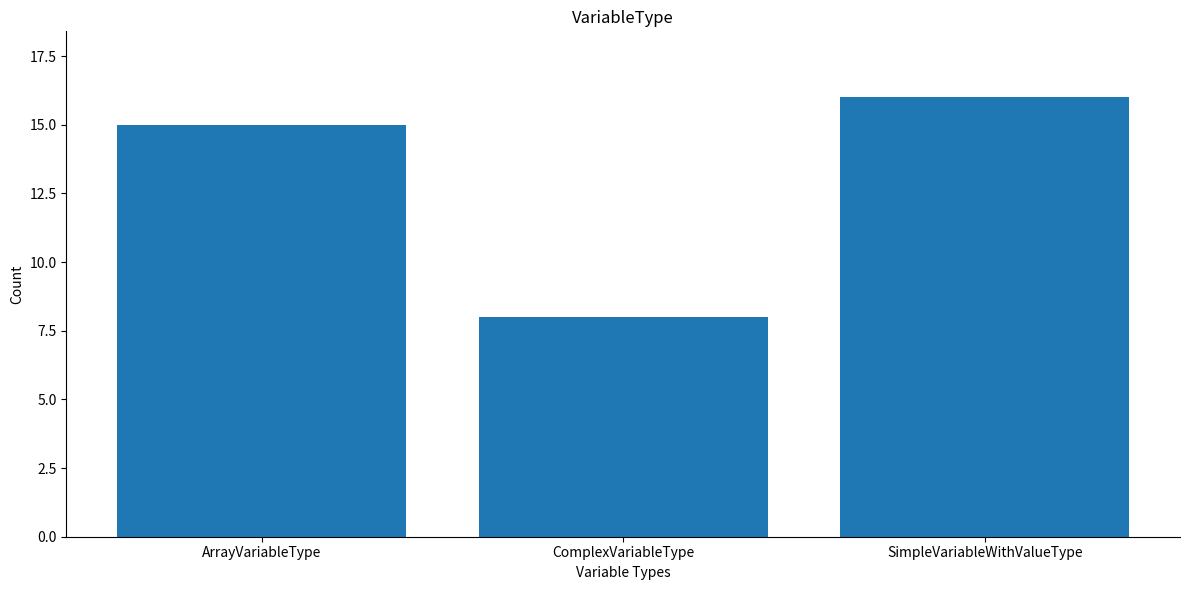

List the labels in order of value, smallest first.

ComplexVariableType, ArrayVariableType, SimpleVariableWithValueType